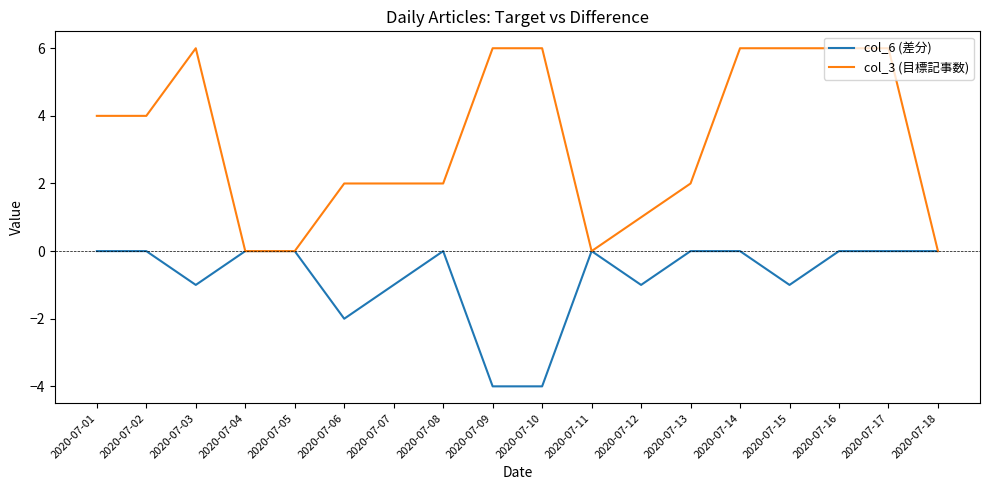

Which series has the largest total across all categories?

col_3 (目標記事数)